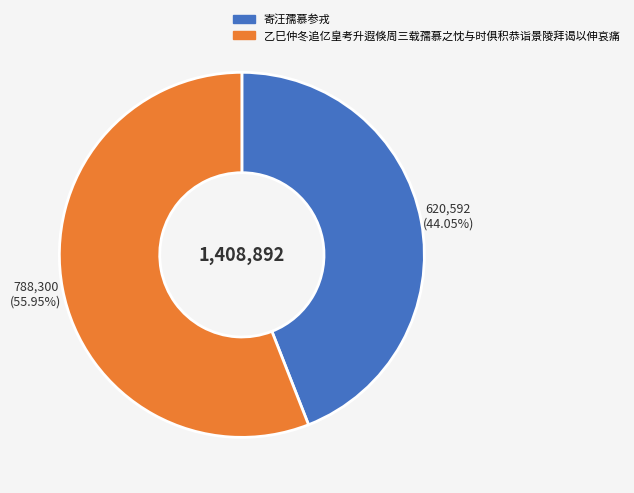

How many segments does this pie chart have?

2